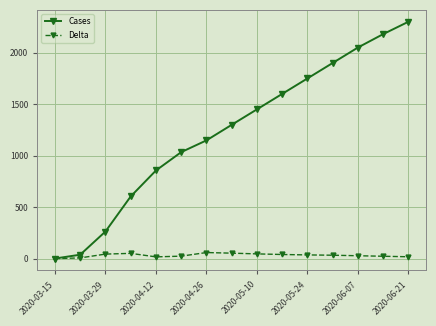

Which series has the largest total across all categories?

Cases